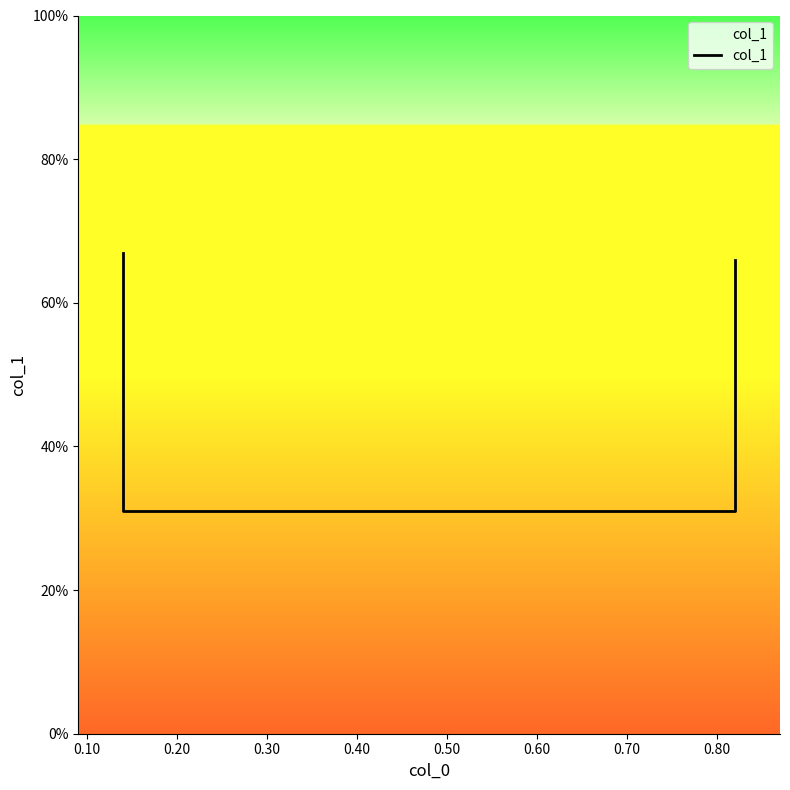

What is the smallest value displayed?

0.3